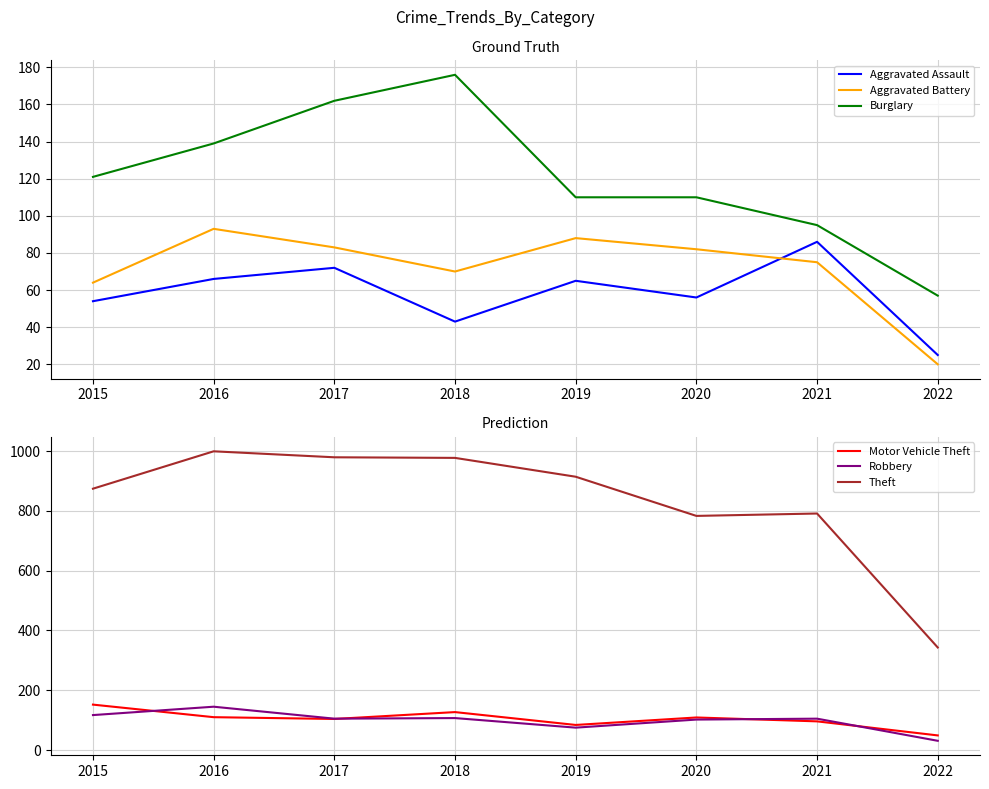

What is the lowest value of the Burglary series?

57